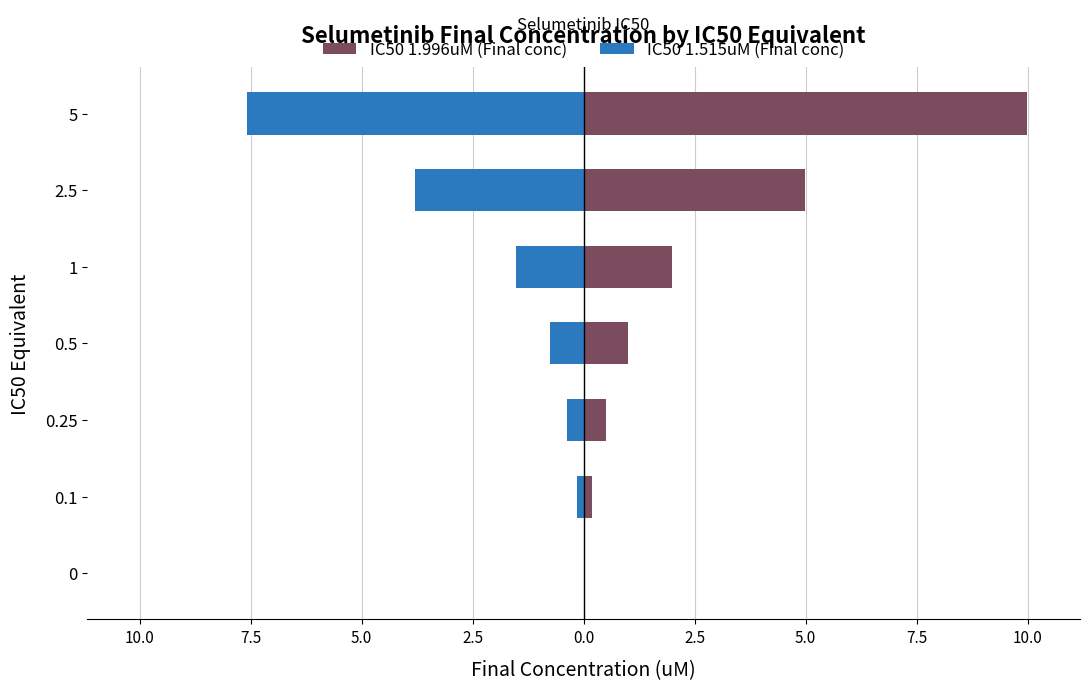

What is the greatest value displayed?

10.0